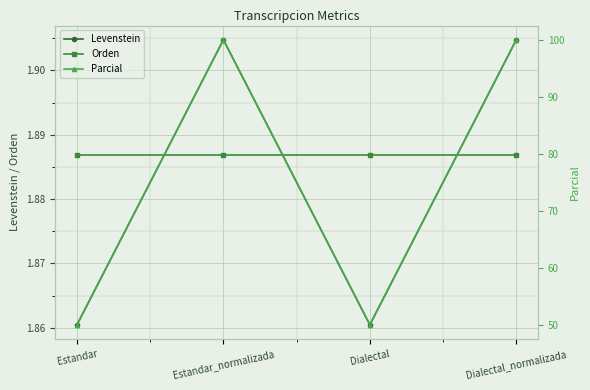

Is the value of Orden at Estandar greater than the value of Levenstein at Dialectal_normalizada?

No